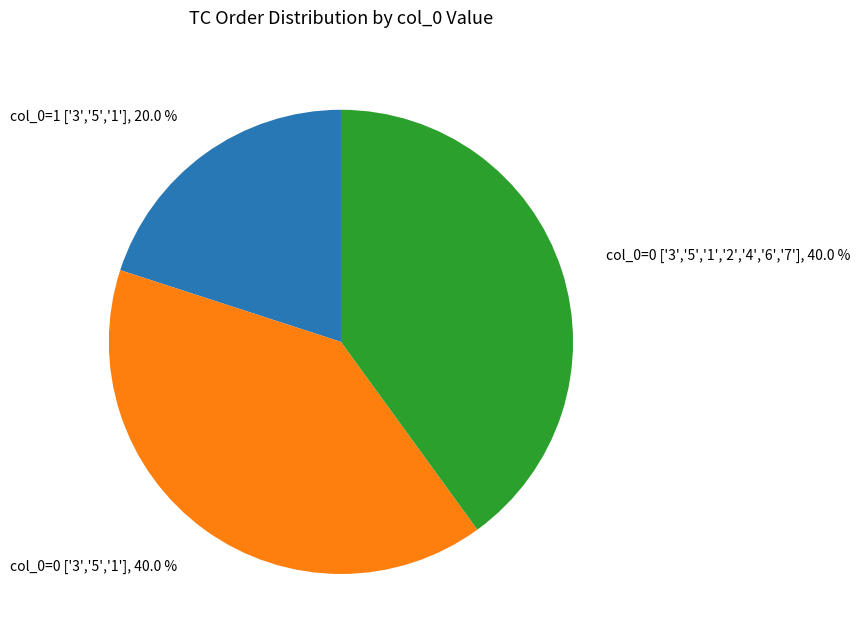

To the nearest percent, what is the average slice percentage?

33%